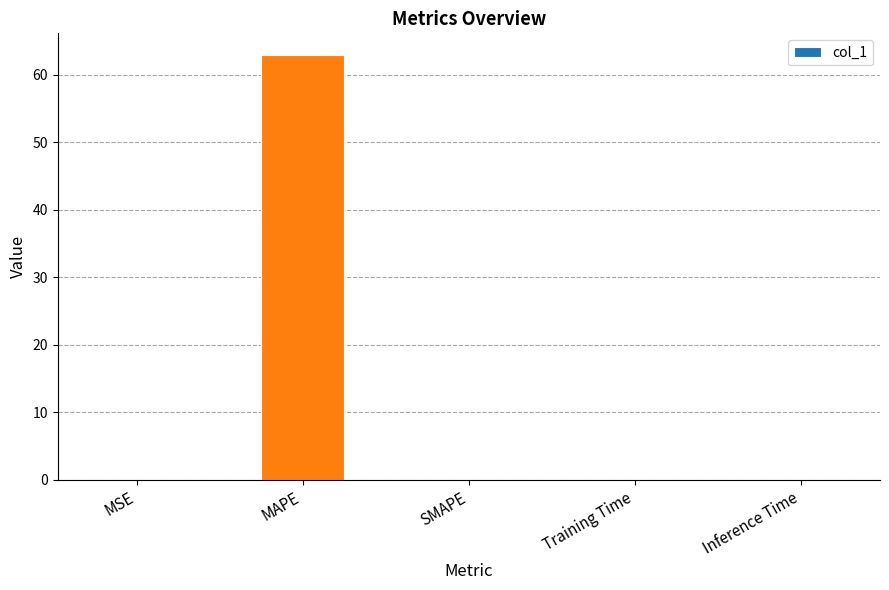

What is the maximum value shown in the chart?

63.0